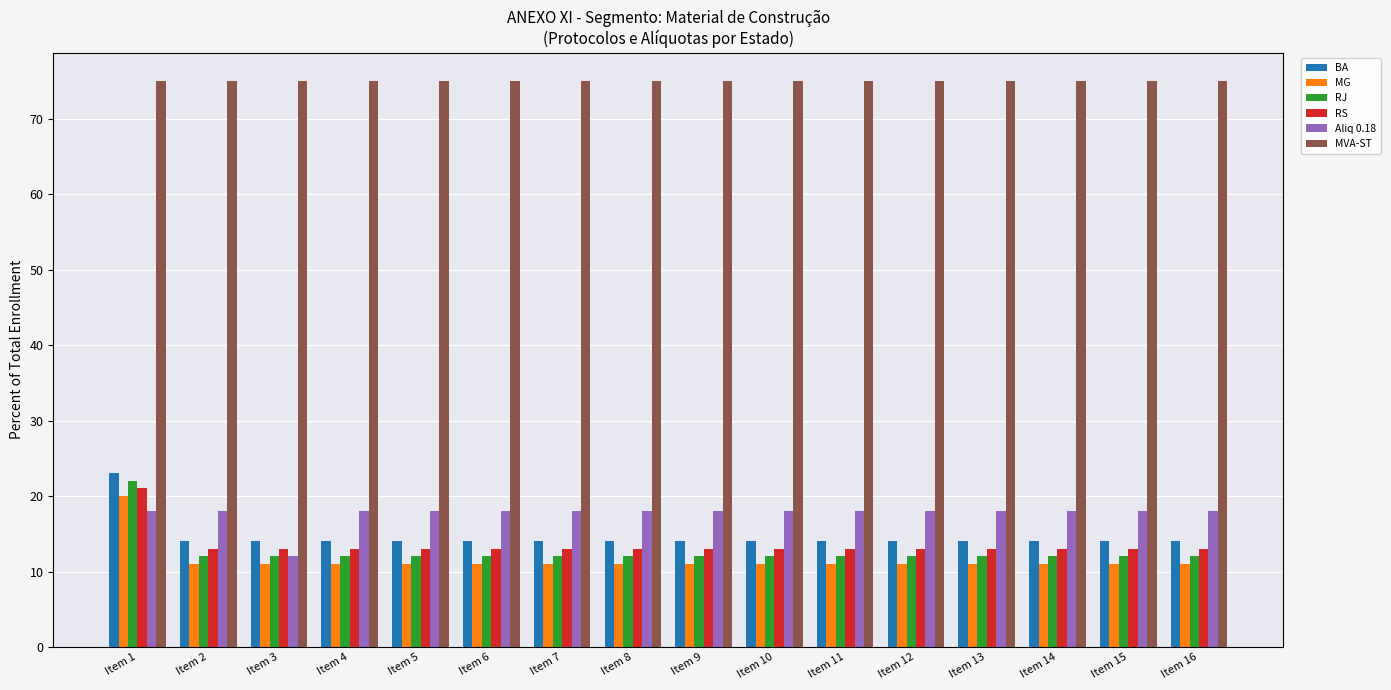

Is it true that BA equals 24 at Item 14?

False